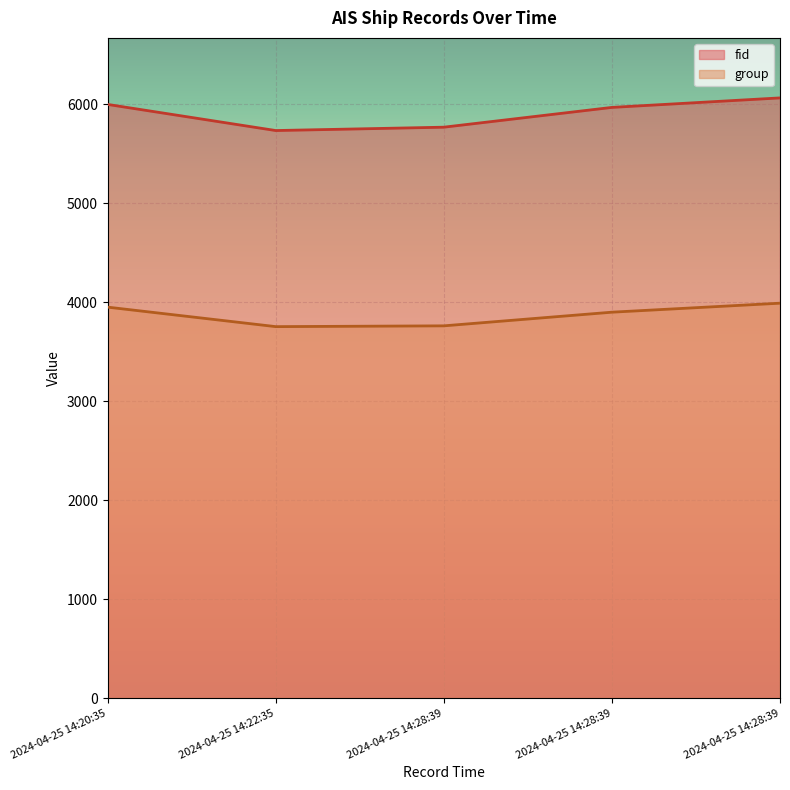

Which label corresponds to the largest value in the chart?

2024-04-25 14:28:39